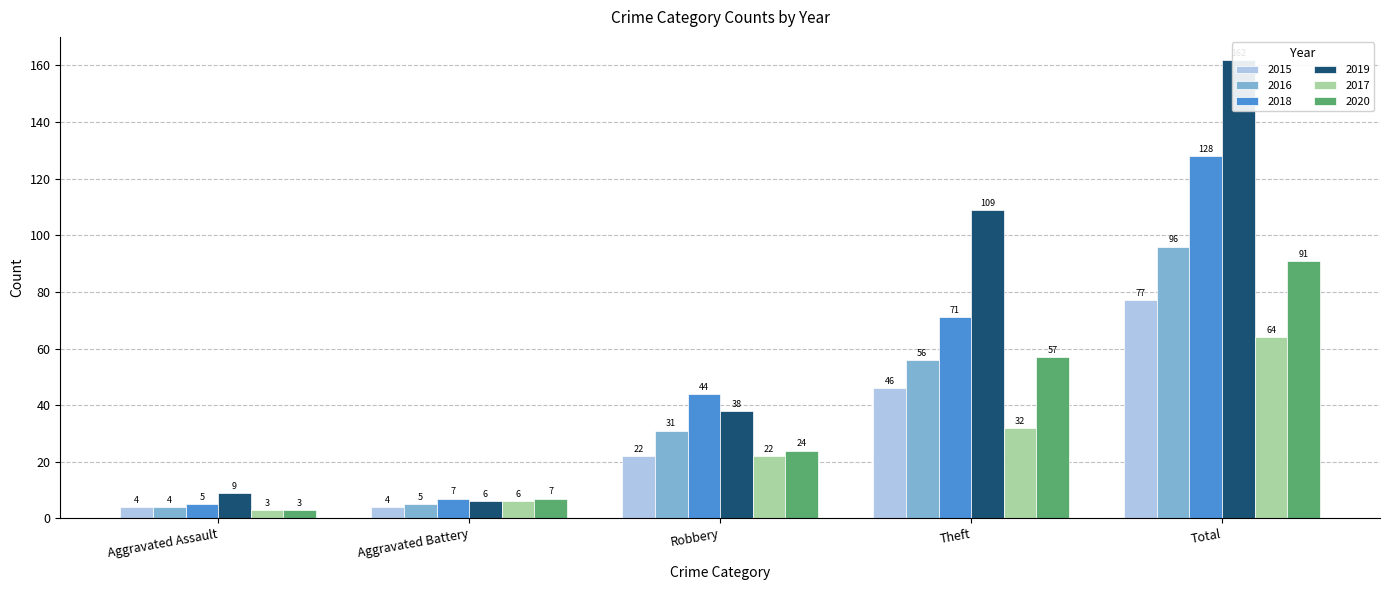

What is the label of the 1st bar from the right?

Total